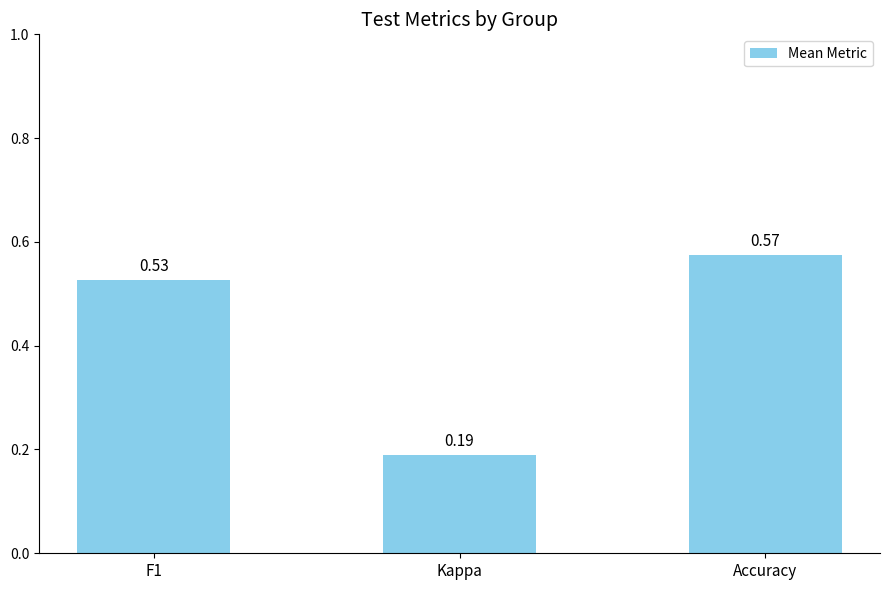

At which category does the chart reach its peak across all series?

Accuracy